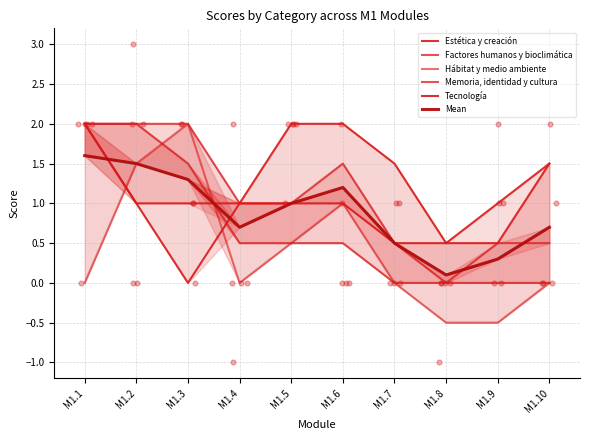

What are all the series names shown in the legend?

Estética y creación, Factores humanos y bioclimática, Hábitat y medio ambiente, Memoria, identidad y cultura, Tecnología, Mean